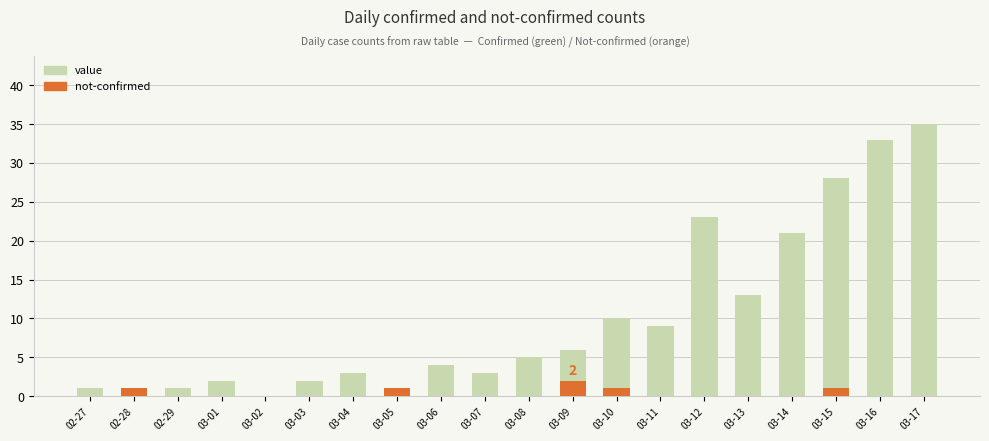

Reading left to right, transcribe all the data shown in this chart.

value: 1	0	1	2	0	2	3	1	4	3	5	6	10	9	23	13	21	28	33	35
not-confirmed: 0	1	0	0	0	0	0	1	0	0	0	2	1	0	0	0	0	1	0	0